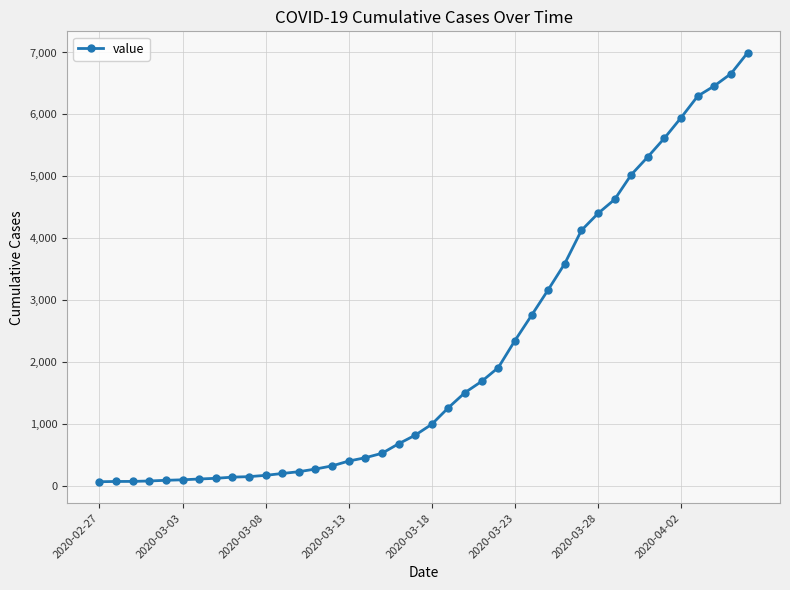

What is the maximum value shown in the chart?

6995